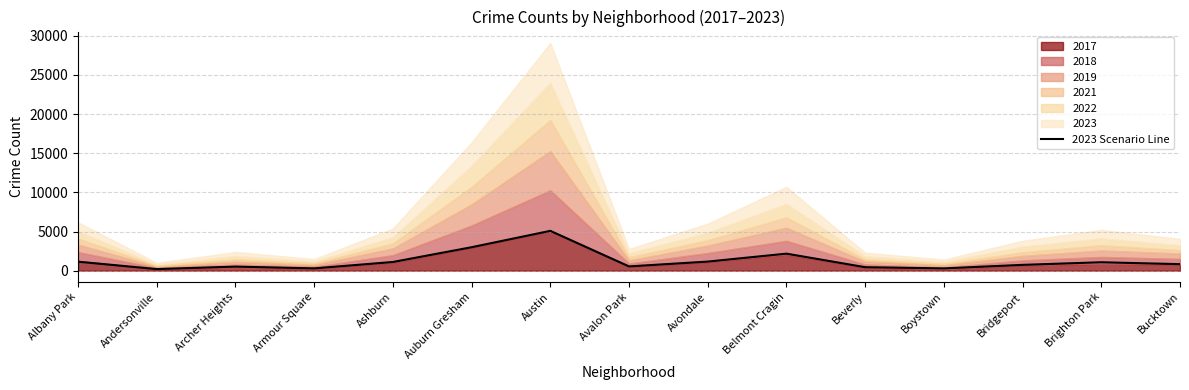

What is the smallest value displayed?

202